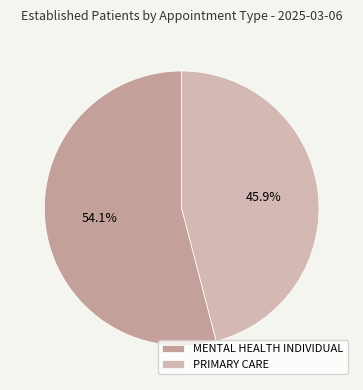

Count the number of slices in the pie.

2